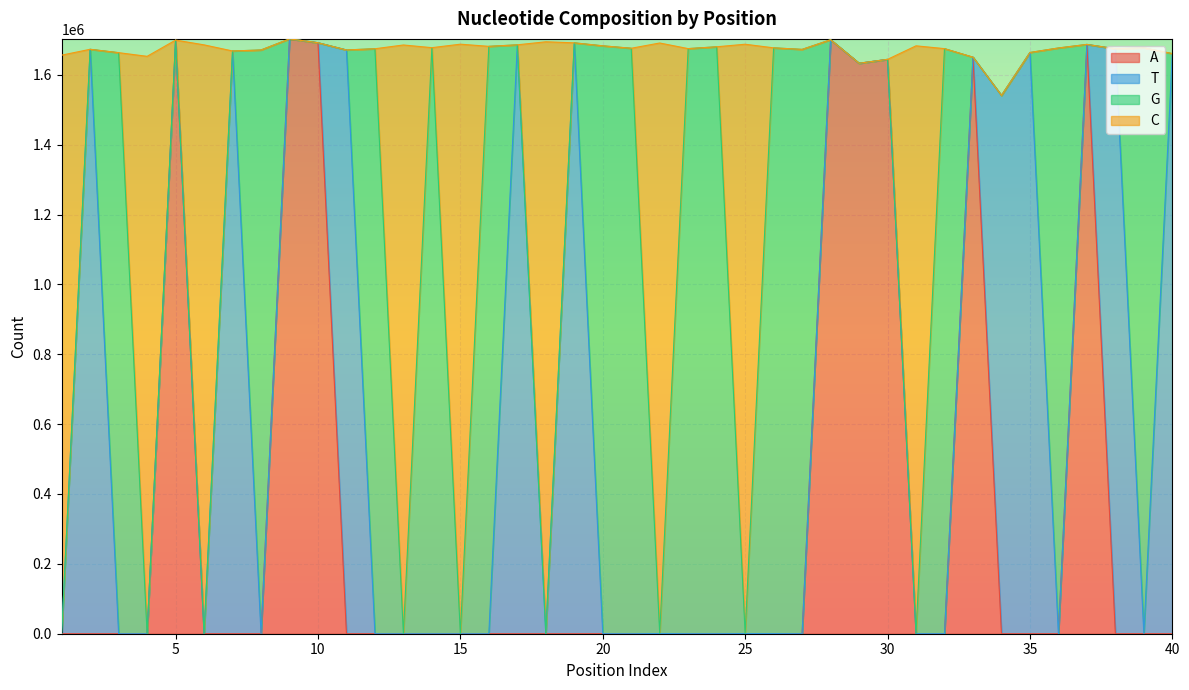

How many categories are shown in the chart?

40